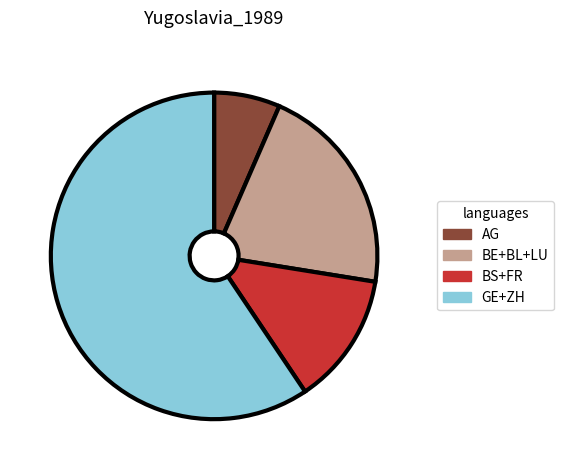

Does any single category account for the majority?

Yes